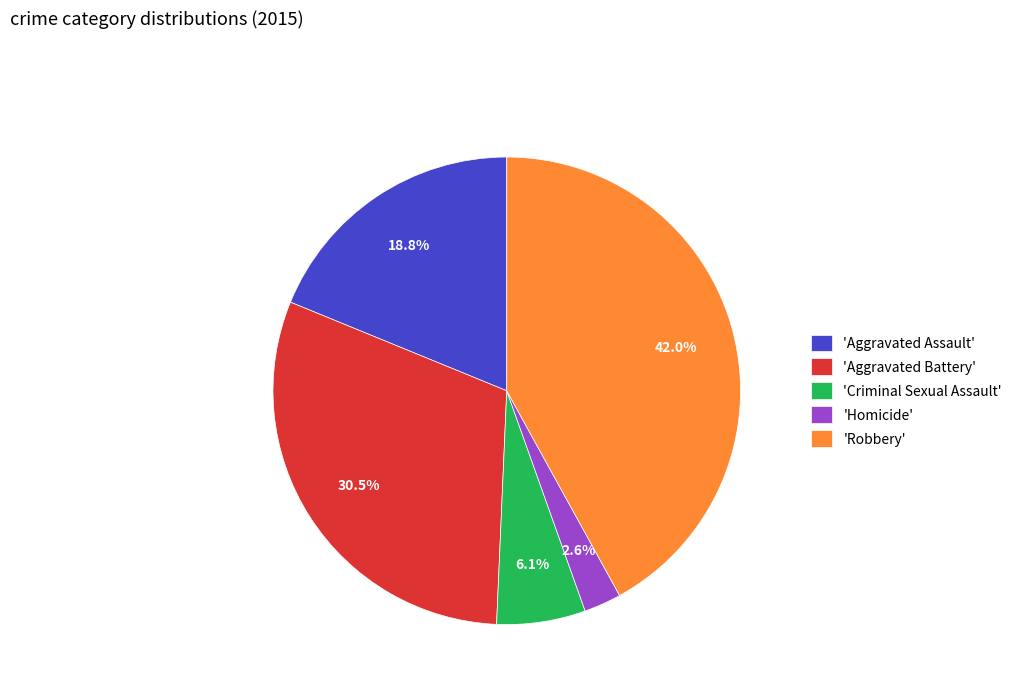

What is the smallest slice in the pie chart?

'Homicide'